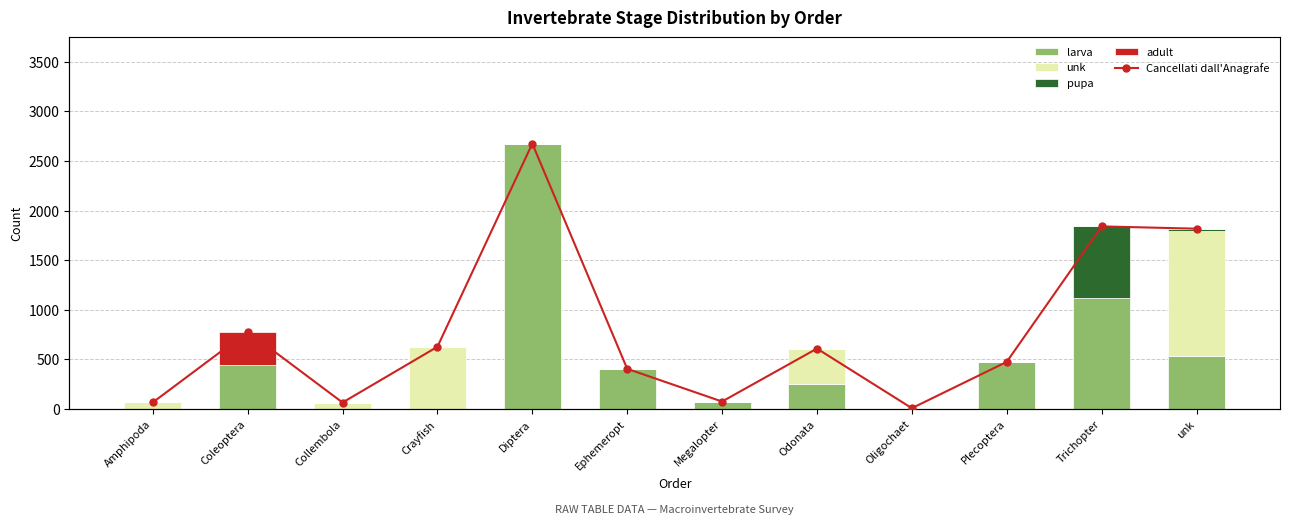

How many data points in pupa are above 0?

2